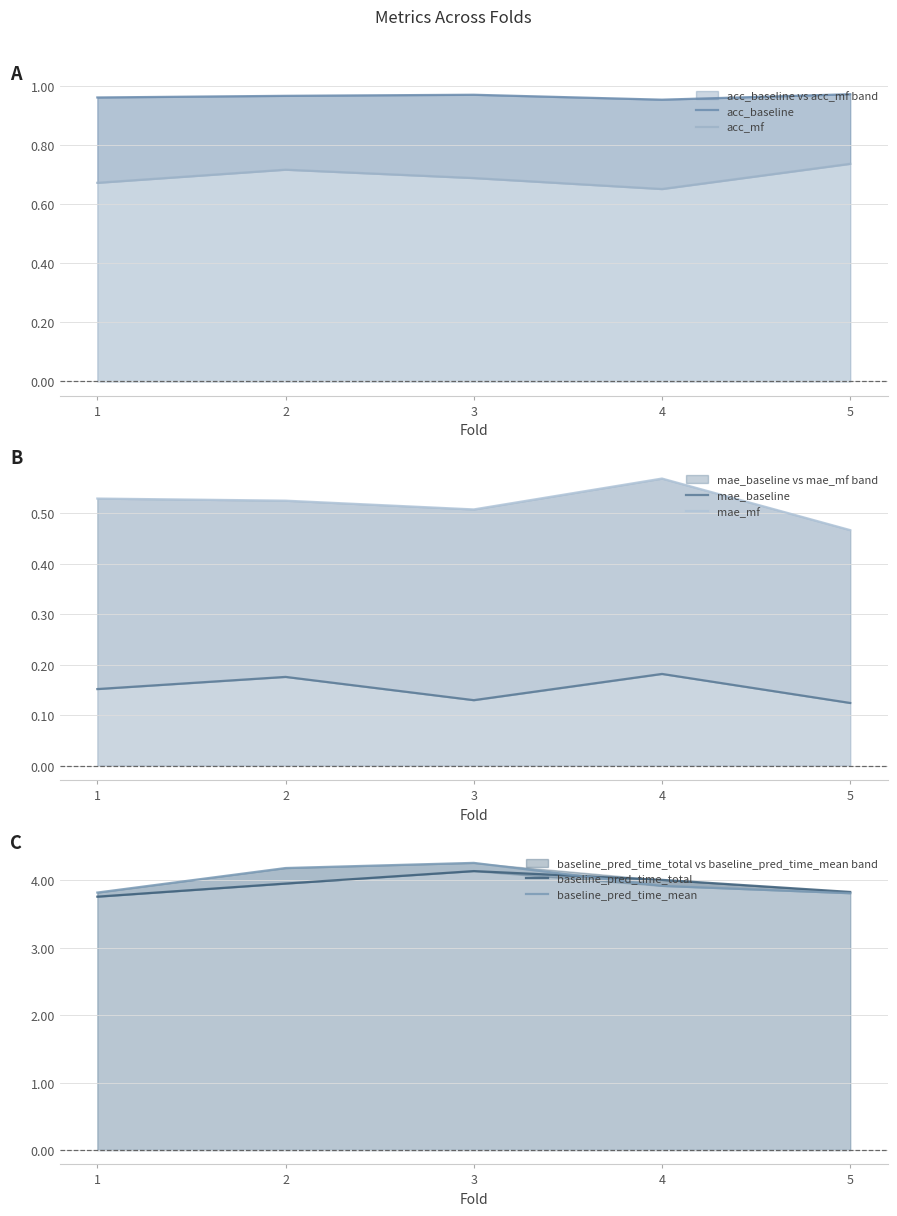

True or false: baseline_pred_time_total and acc_mf intersect in this chart.

False